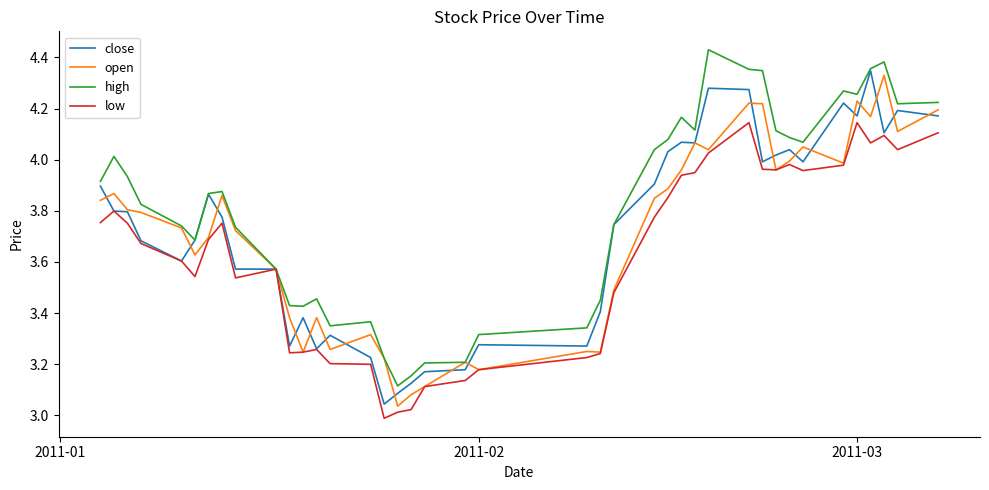

At how many categories does at least one series exceed 3?

40